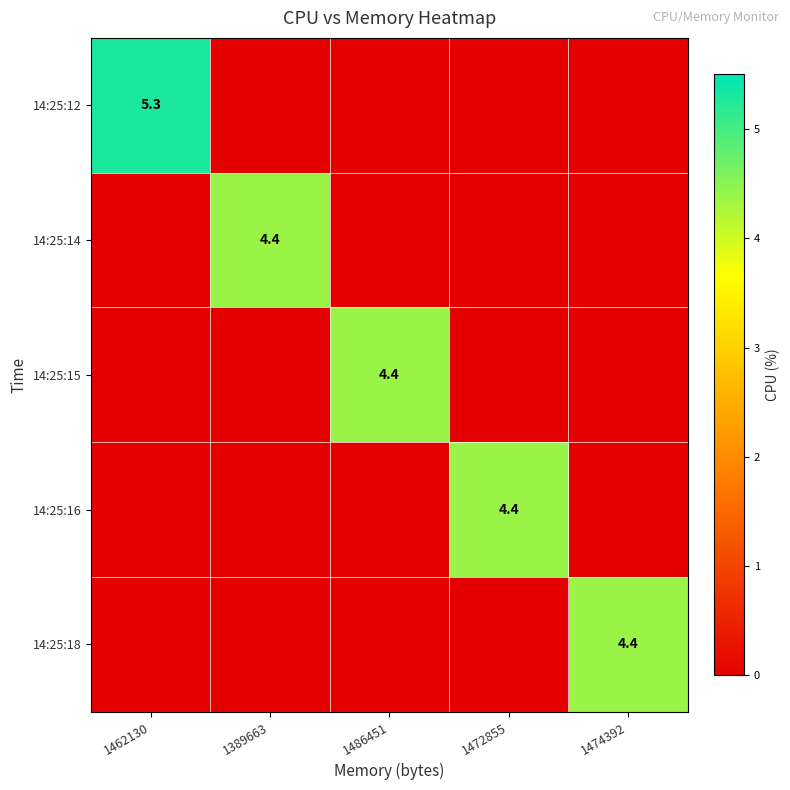

Is it true that 14:25:14 equals 1.7 at 1389663?

False